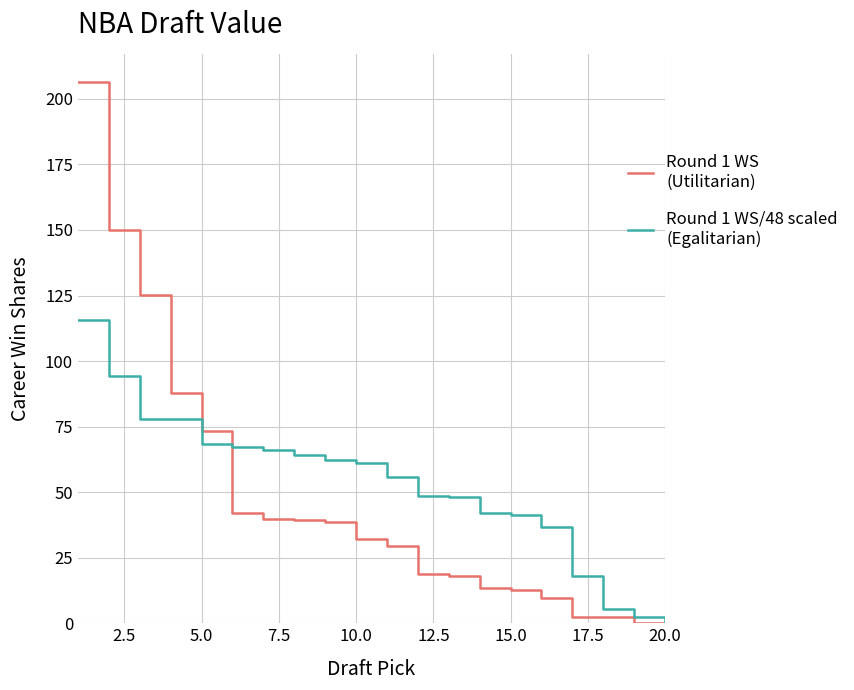

What is the average value of the Round 1 WS
(Utilitarian) series?

47.1